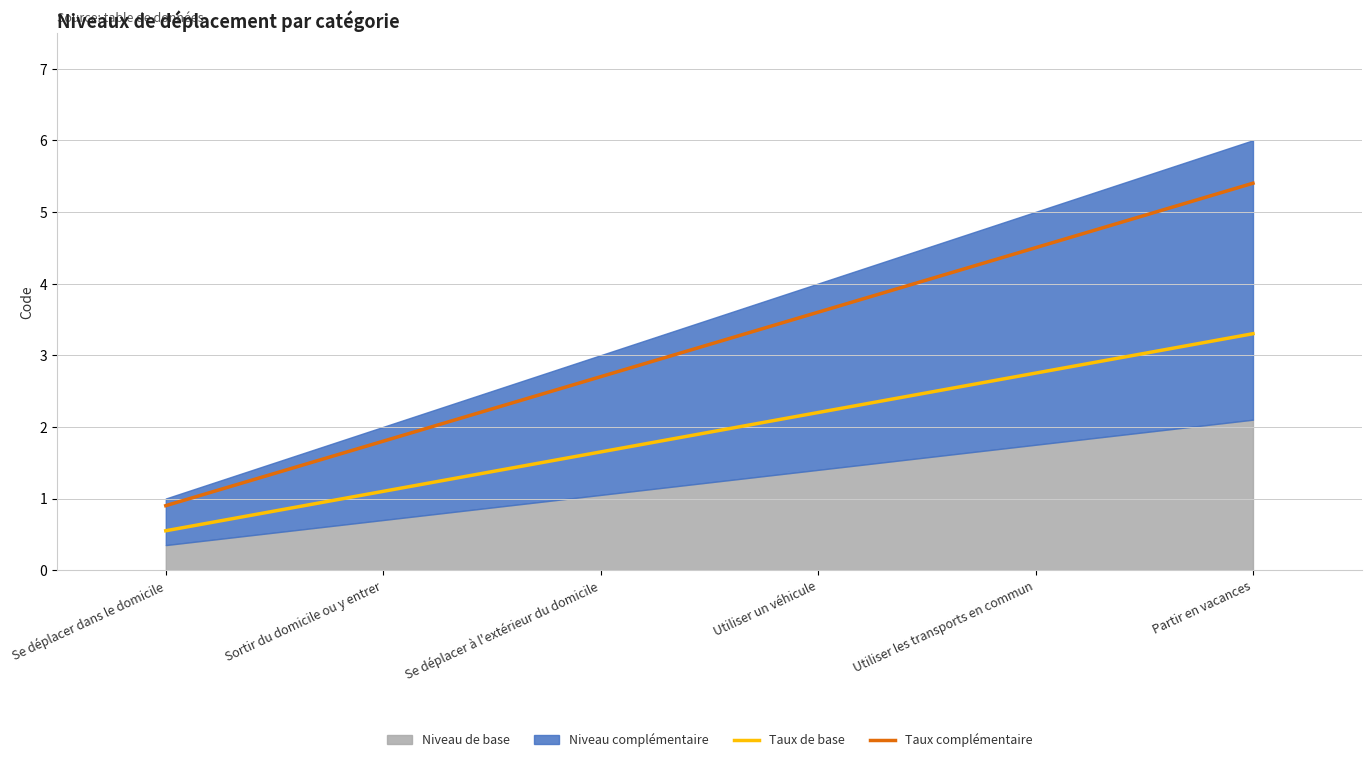

The Taux complémentaire series shows 1.2 at Se déplacer dans le domicile. True or false?

False